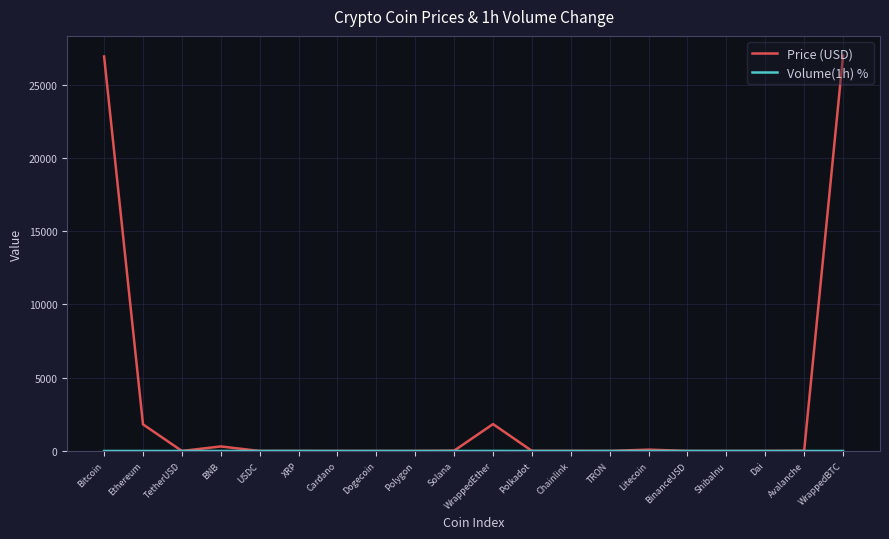

What is the maximum value shown in the chart?

26974.5